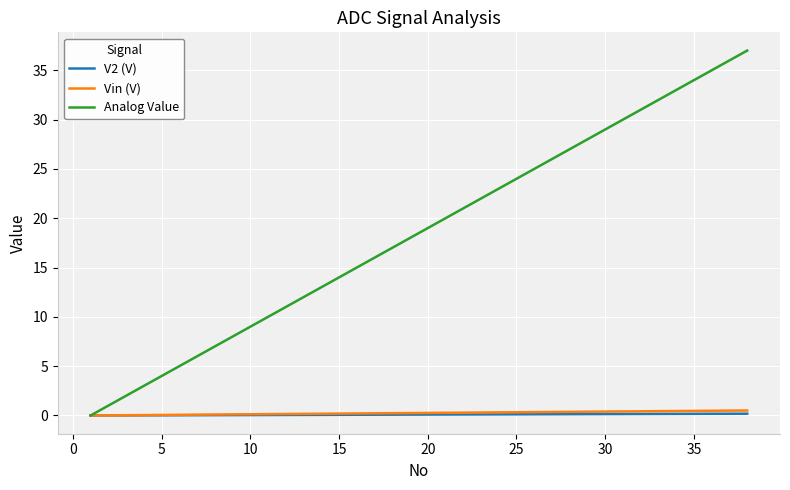

True or false: Analog Value has more than 1 points higher than both neighbors.

False